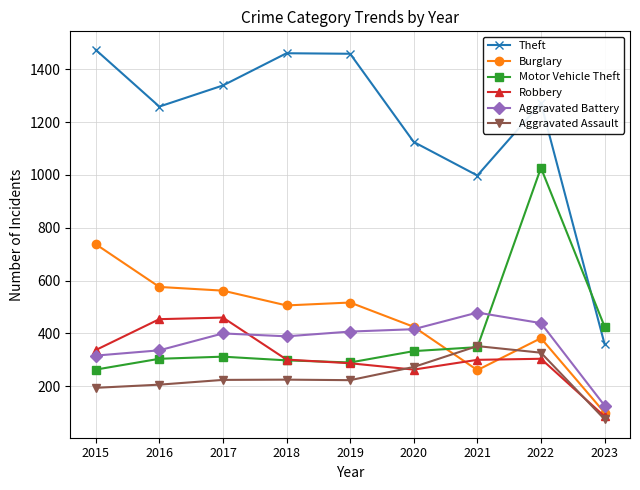

True or false: Robbery and Burglary cross at least once.

True